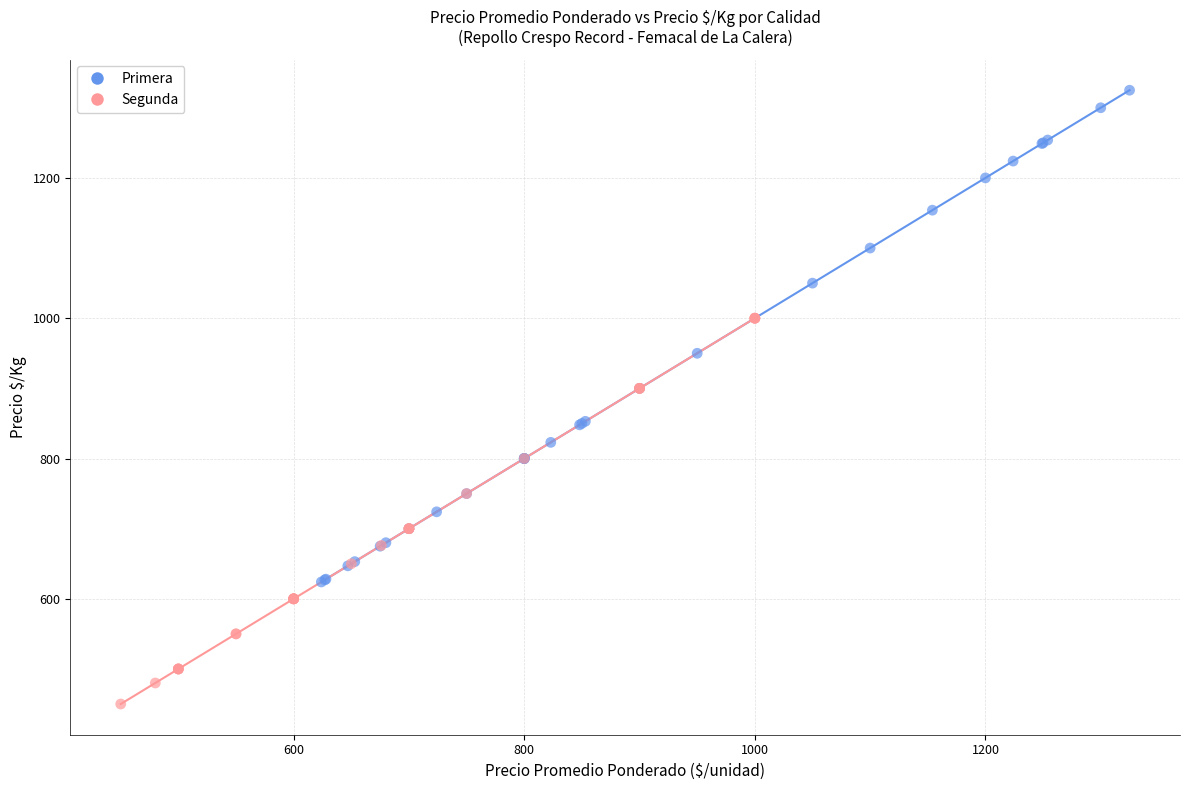

What are all the series names shown in the legend?

Primera, Segunda